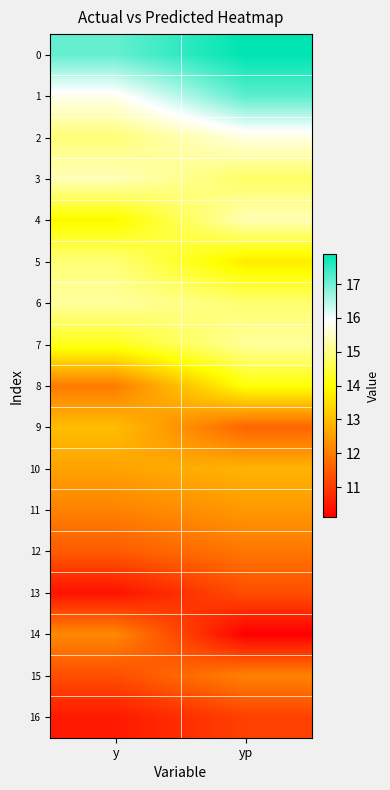

At which category is the sum across all series the highest?

yp